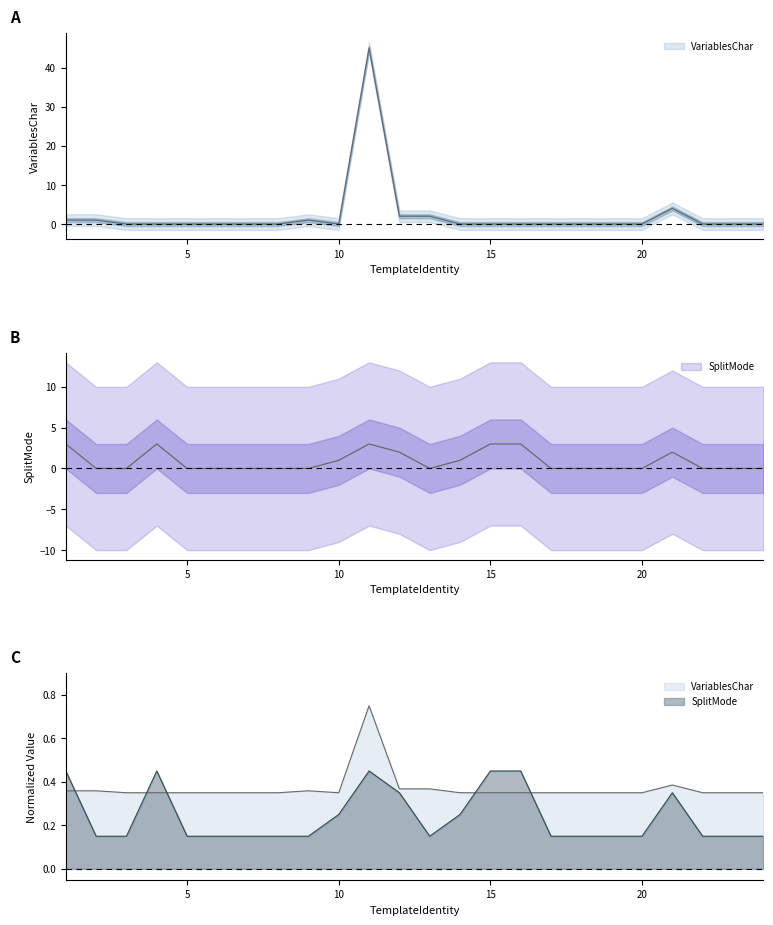

Reading left to right, transcribe all the data shown in this chart.

VariablesChar: 1=1.0	2=1.0	3=0.0	4=0.0	5=0.0	6=0.0	7=0.0	8=0.0	9=1.0	10=0.0	11=45.0	12=2.0	13=2.0	14=0.0	15=0.0	16=0.0	17=0.0	18=0.0	19=0.0	20=0.0	21=4.0	22=0.0	23=0.0	24=0.0
SplitMode: 1=0.4	2=0.1	3=0.1	4=0.4	5=0.1	6=0.1	7=0.1	8=0.1	9=0.1	10=0.2	11=0.4	12=0.3	13=0.1	14=0.2	15=0.4	16=0.4	17=0.1	18=0.1	19=0.1	20=0.1	21=0.3	22=0.1	23=0.1	24=0.1